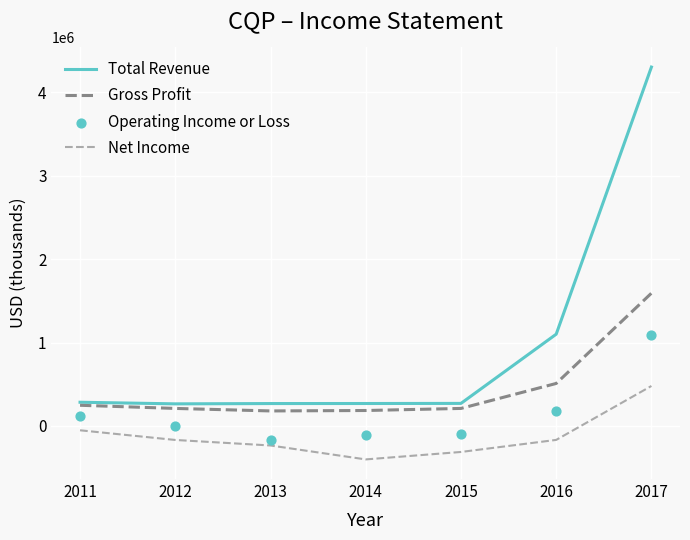

Which series reaches the maximum Y coordinate?

Total Revenue